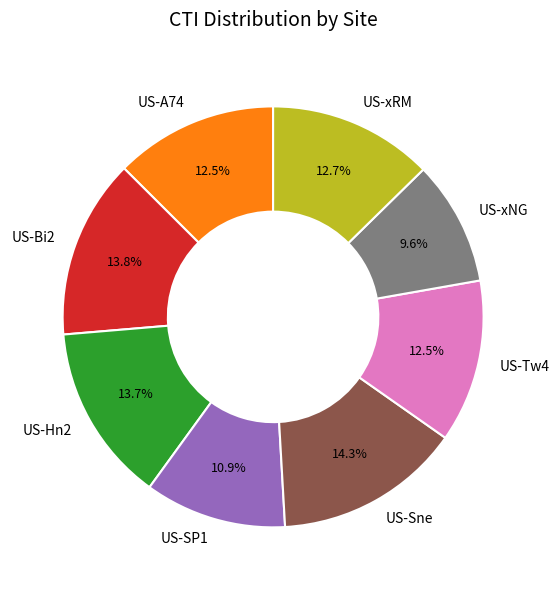

The US-SP1 slice represents 3% of the pie. True or false?

False